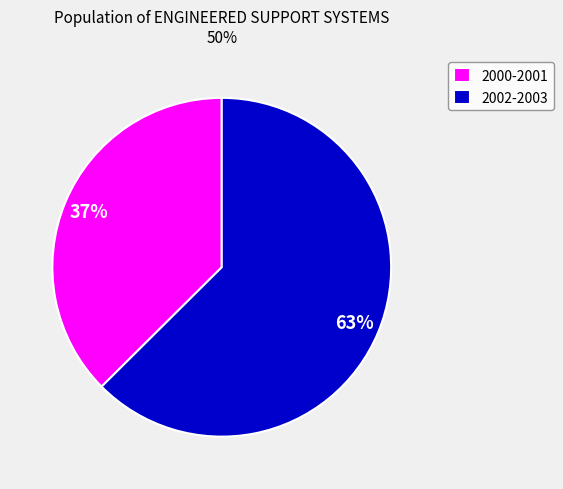

How many slices are in this pie chart?

2